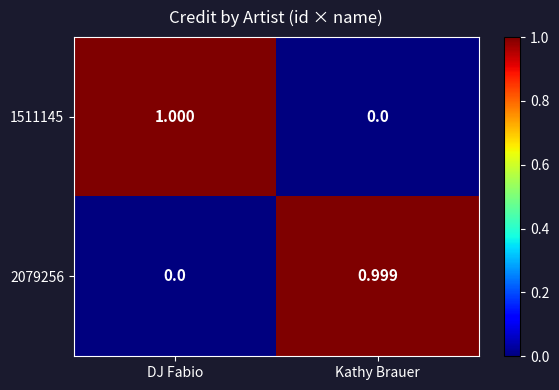

List the labels in order of 2079256 value, largest first.

Kathy Brauer, DJ Fabio